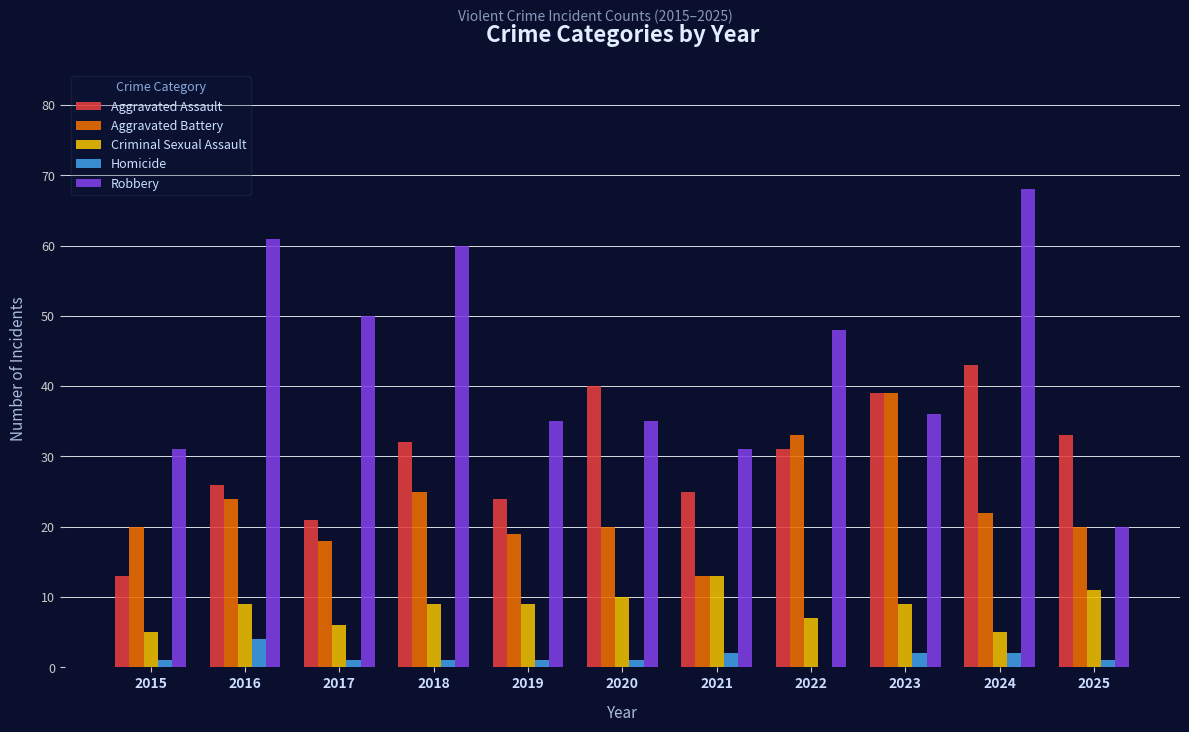

What is the sum of all Criminal Sexual Assault values?

93